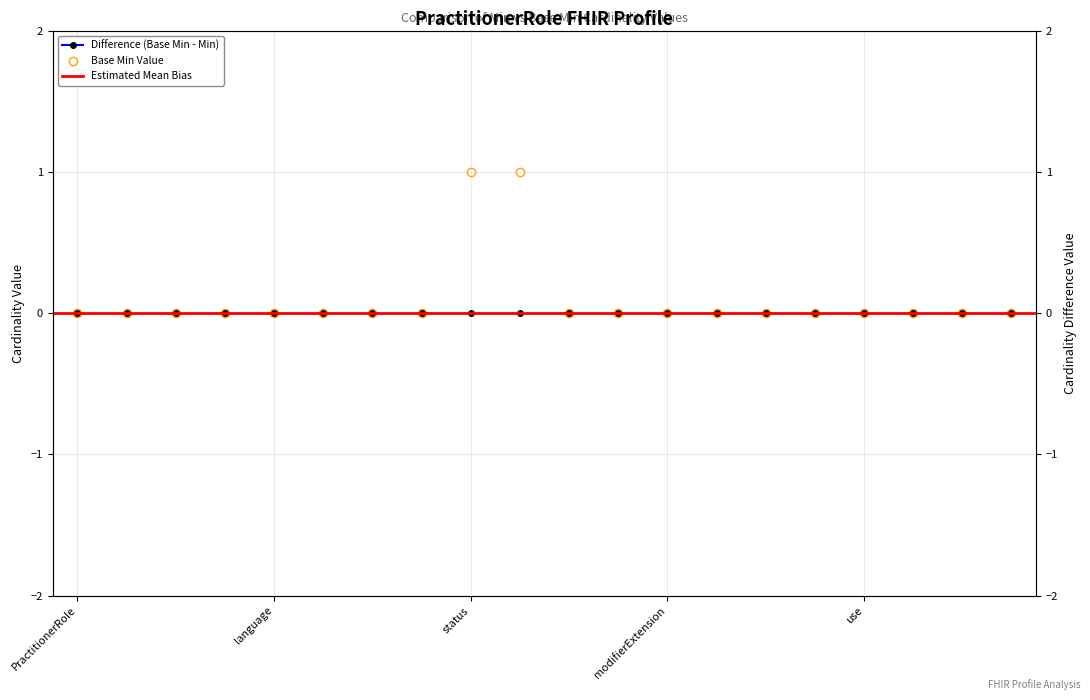

How many categories are shown in the chart?

20